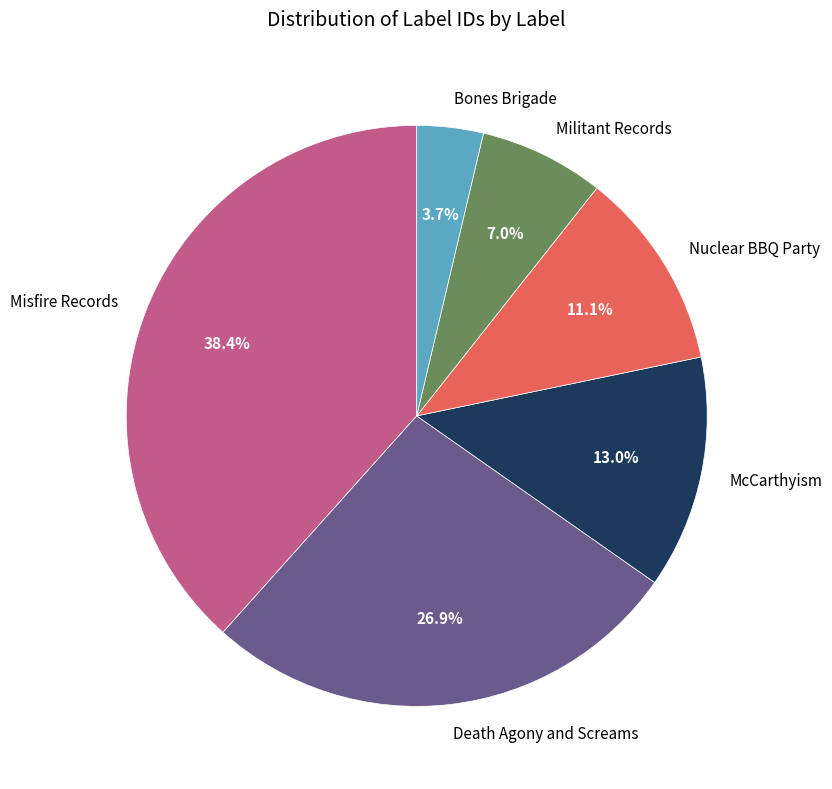

What is the ratio of the value at Nuclear BBQ Party to the value at McCarthyism?

0.9